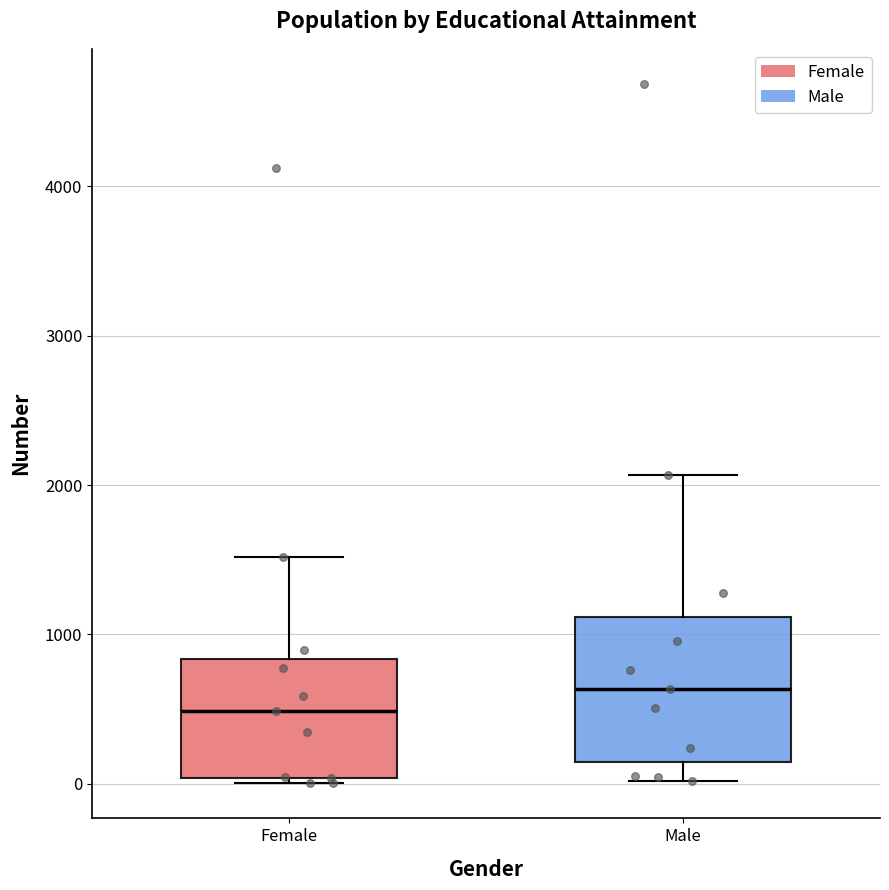

Reading left to right, transcribe this box plot: for each box, give where its median line is, the range the box spans, and where its two whiskers end, as read against the y-axis. The values are not printed on the chart, so give them approximately, as read against the axis.

Female: median 500, box 0 to 800, whiskers 0 (just below the box's lower edge) to 1500
Male: median 600, box 100 to 1100, whiskers 0 to 2100